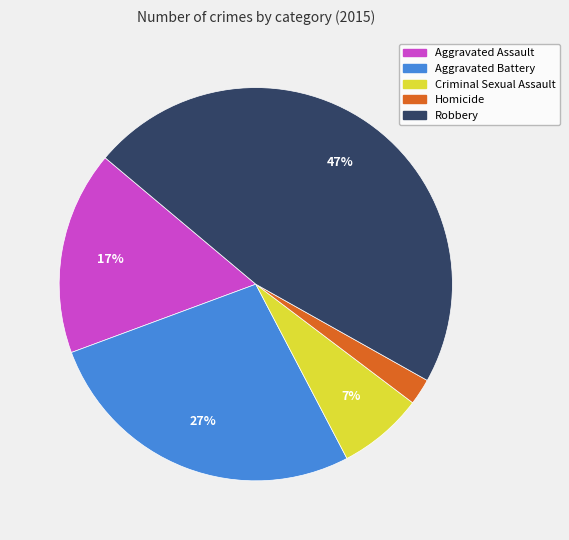

Rank the categories by value from lowest to highest.

Homicide, Criminal Sexual Assault, Aggravated Assault, Aggravated Battery, Robbery